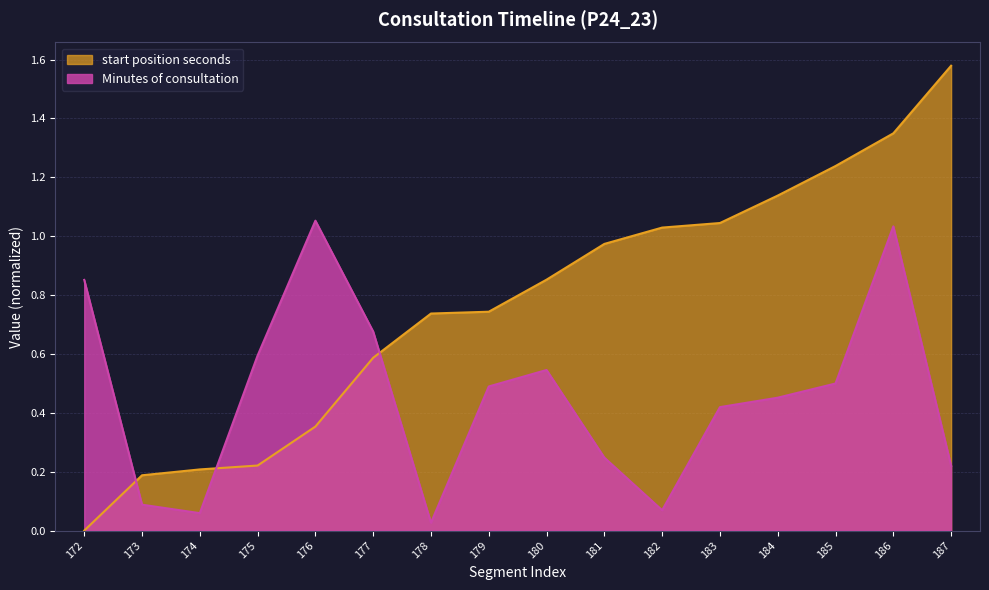

What are all the series names shown in the legend?

start position seconds, Minutes of consultation